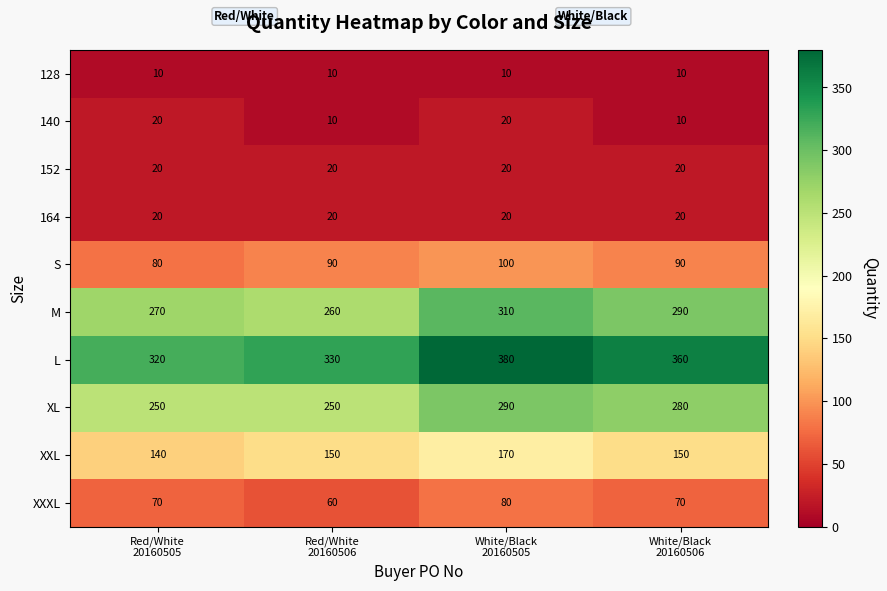

What is the greatest value displayed?

380